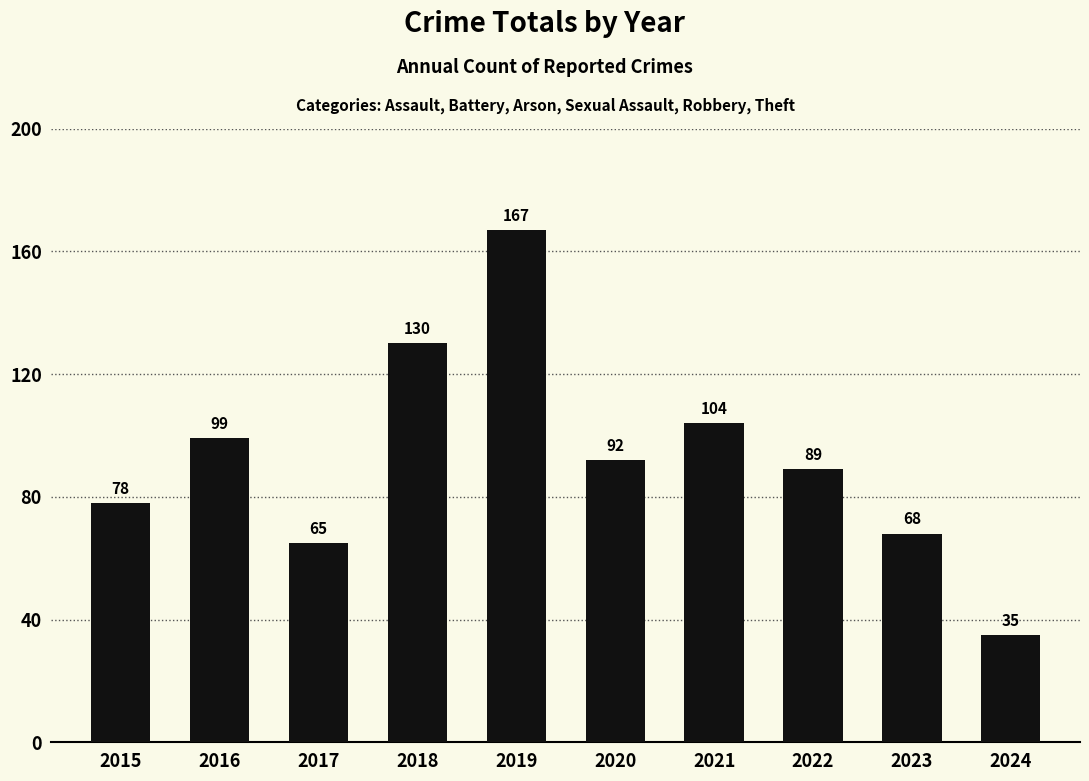

List the labels in order of value, smallest first.

2024, 2017, 2023, 2015, 2022, 2020, 2016, 2021, 2018, 2019